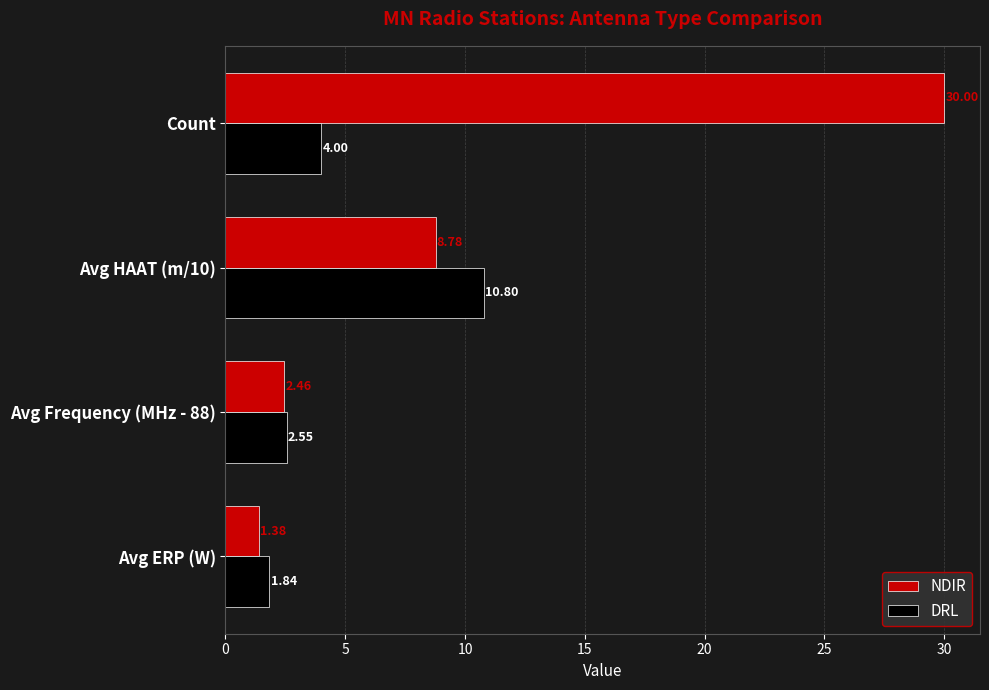

What is the difference between the maximum and minimum values in the NDIR series?

28.6